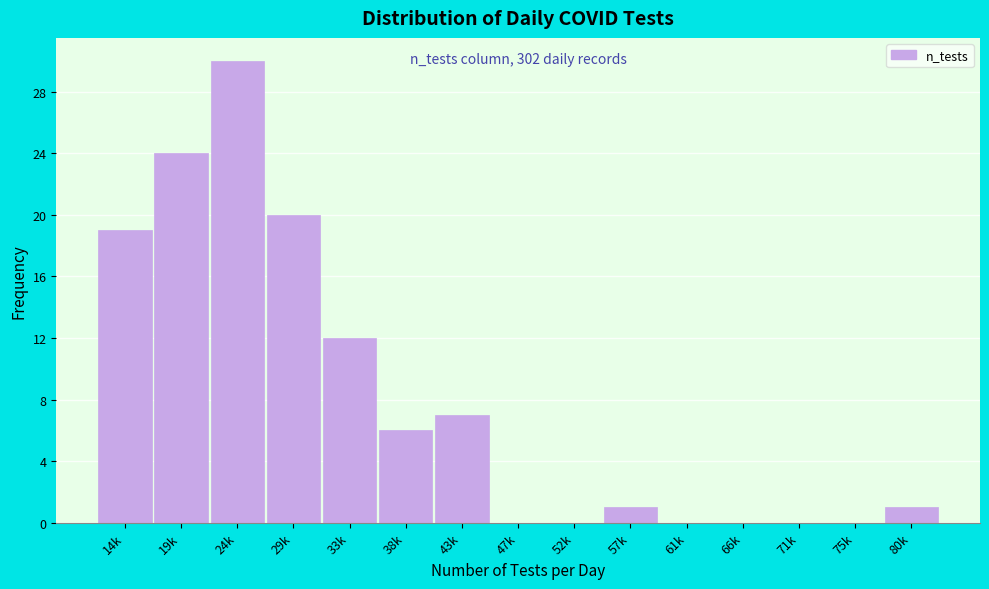

Reading left to right, list all the values displayed in this chart.

14k=19	19k=24	24k=30	29k=20	33k=12	38k=6	43k=7	47k=0	52k=0	57k=1	61k=0	66k=0	71k=0	75k=0	80k=1